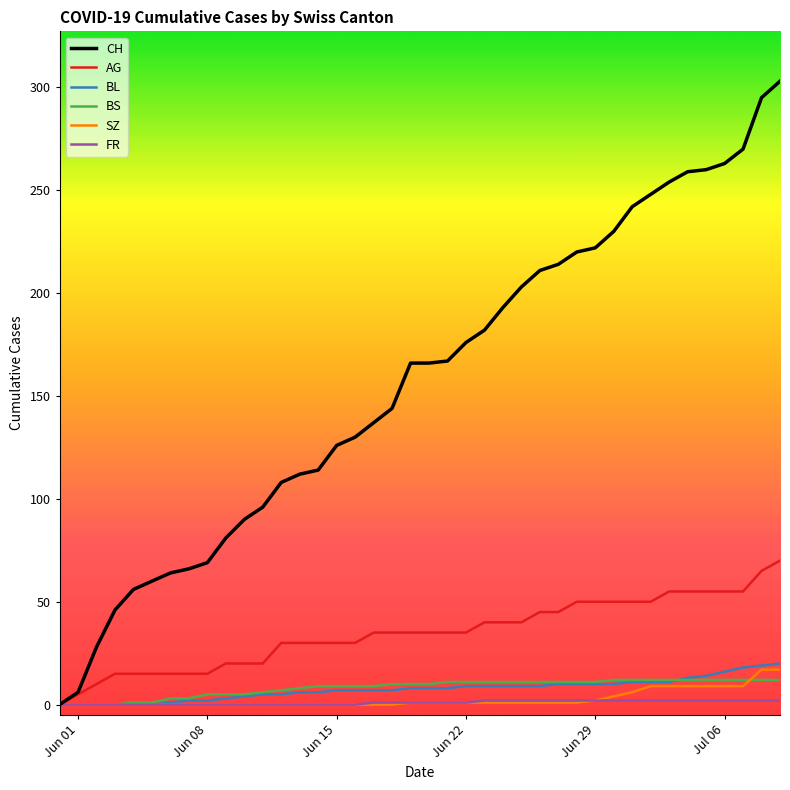

Does the chart have visible grid lines?

No